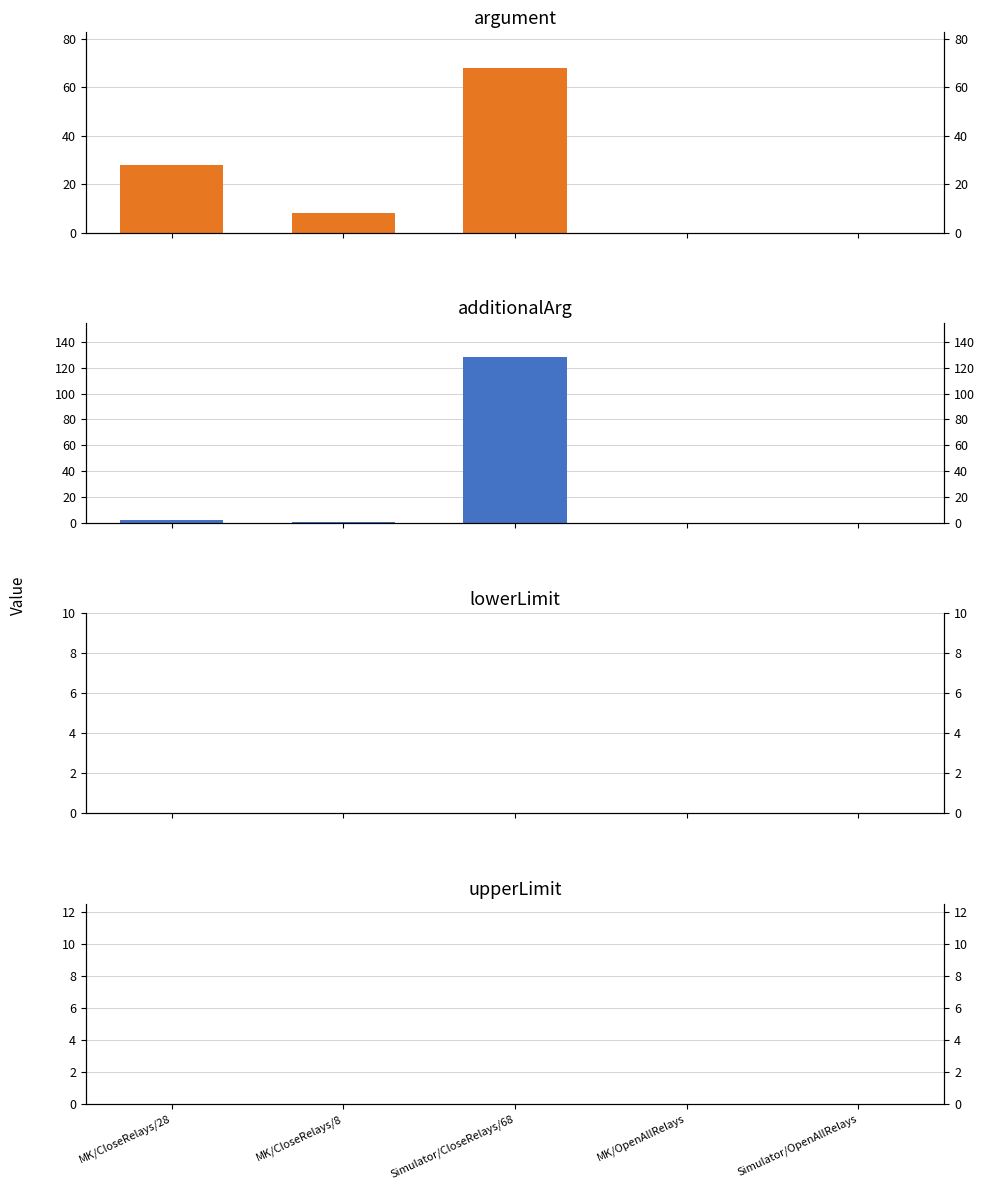

Between MK/CloseRelays/28 and MK/OpenAllRelays, which is larger?

MK/CloseRelays/28